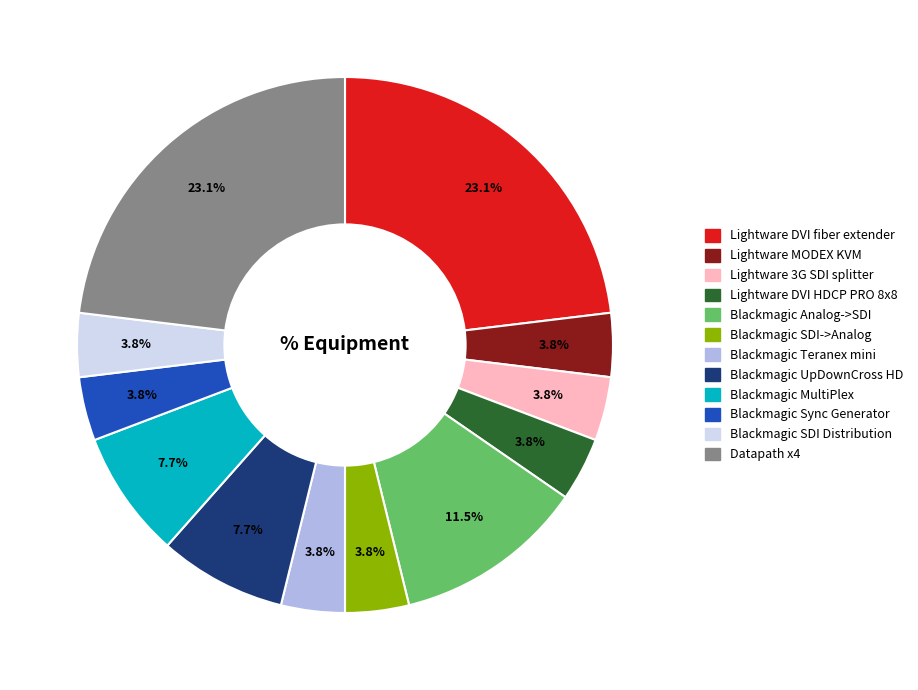

Is there any slice that represents more than half of the pie?

No